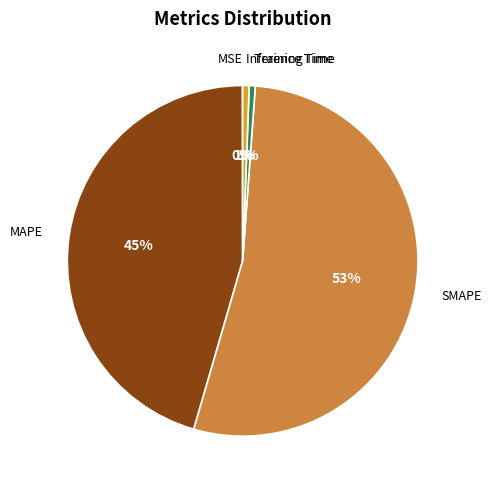

To the nearest percent, what percentage of the pie is Training Time?

1%